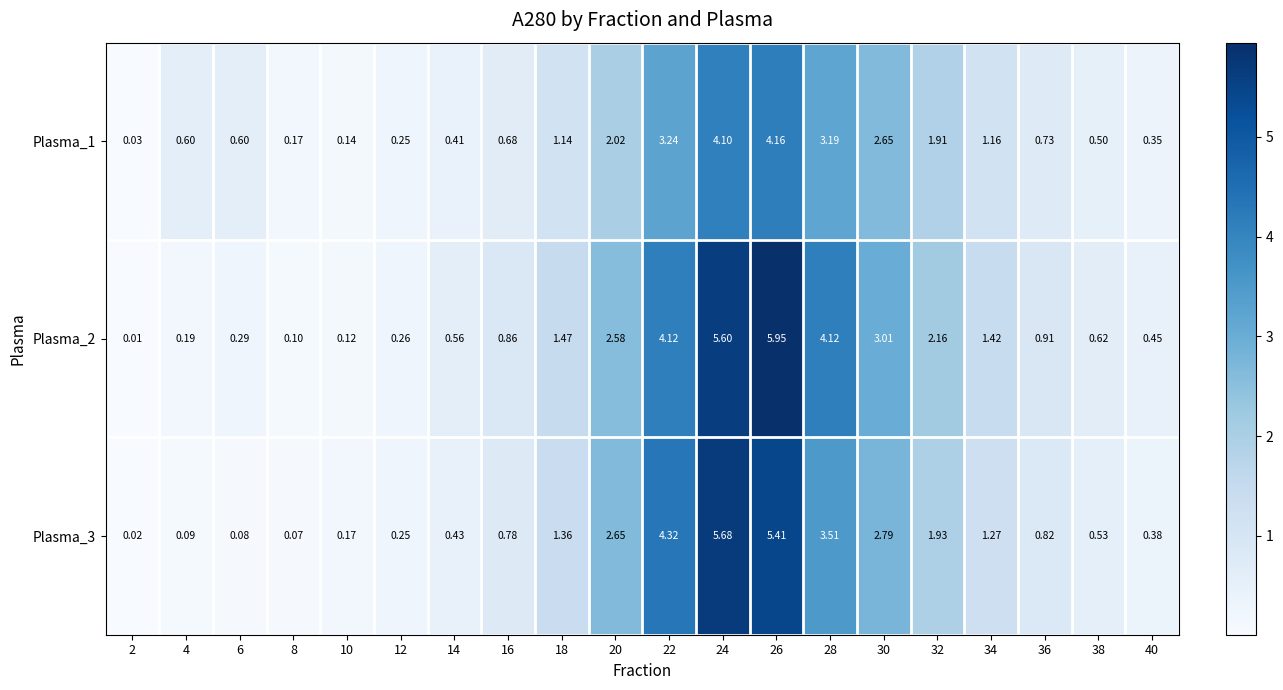

Which series has the largest range (max minus min)?

Plasma_2